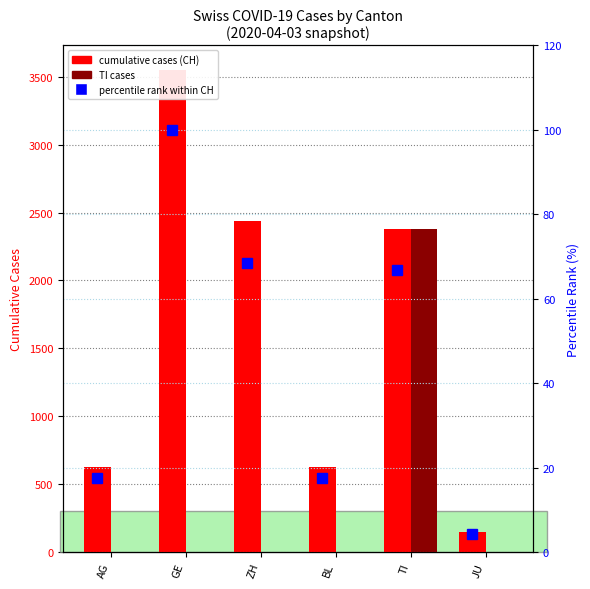

At TI, list the series in order from largest to smallest.

cumulative cases (CH), TI cases, percentile rank within CH